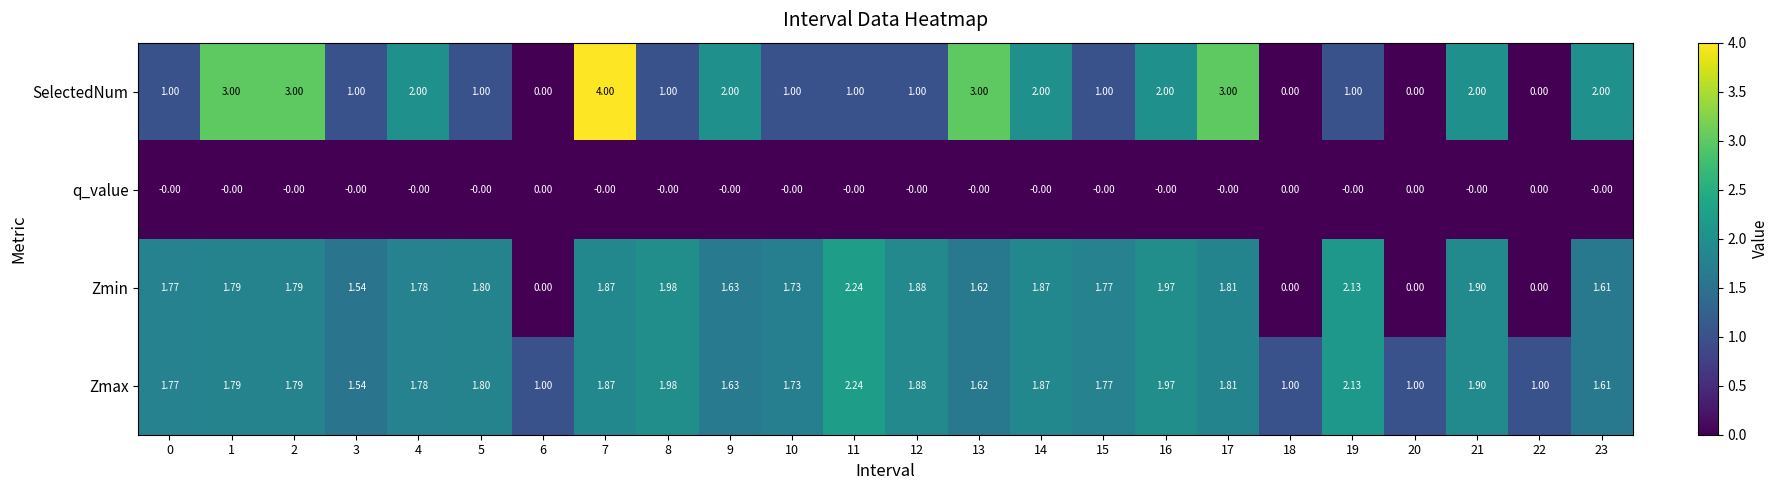

Count the number of categories in the chart.

24